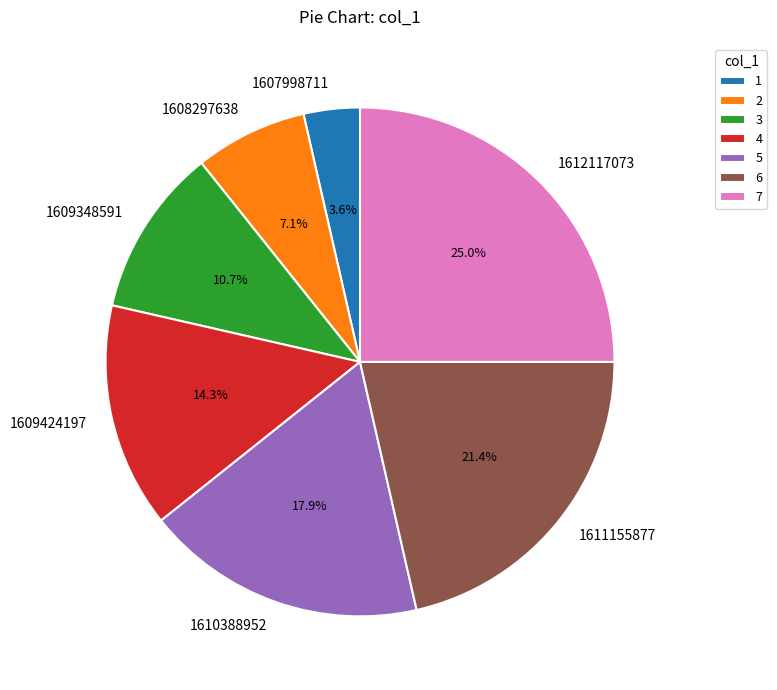

True or false: 1608297638 accounts for 7% of the total.

True